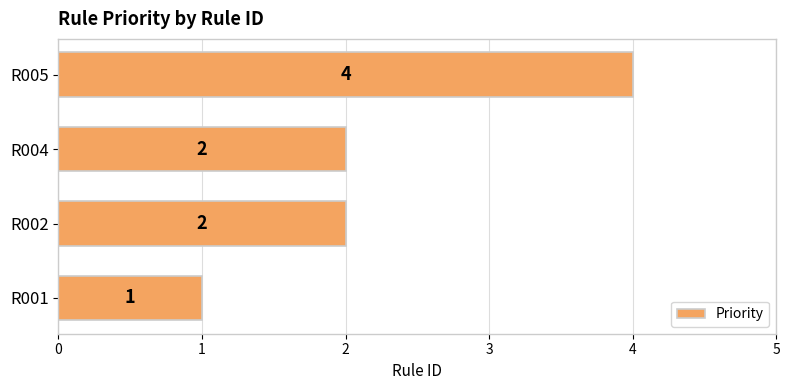

The value at R001 is 1. True or false?

True